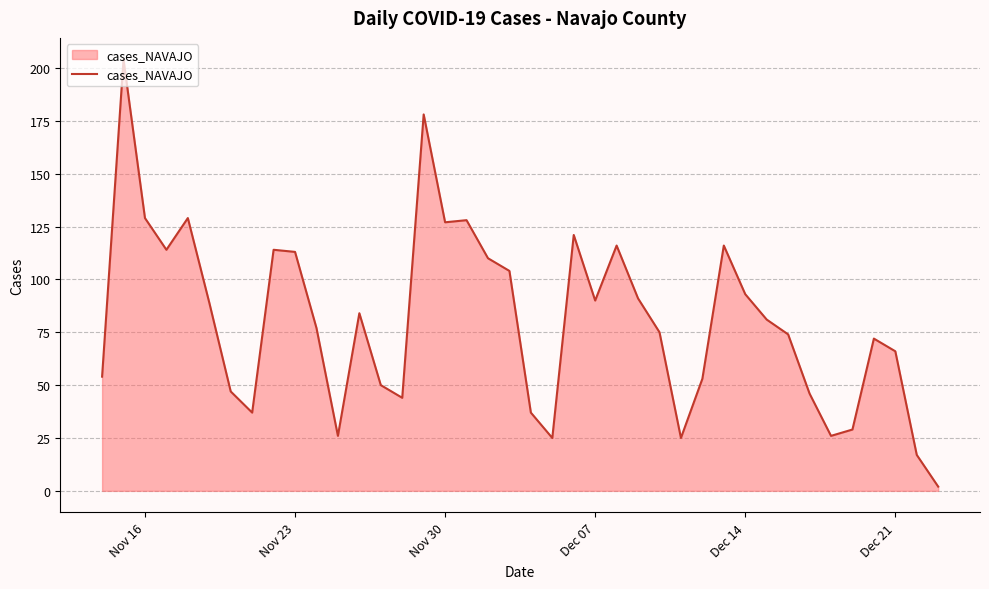

What is the difference between the maximum and minimum values?

202